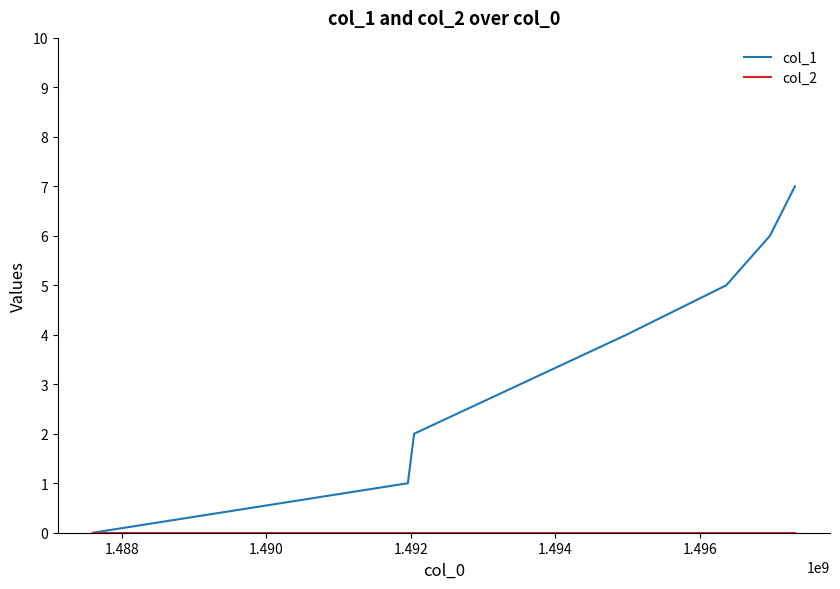

Which series has the largest total across all categories?

col_1